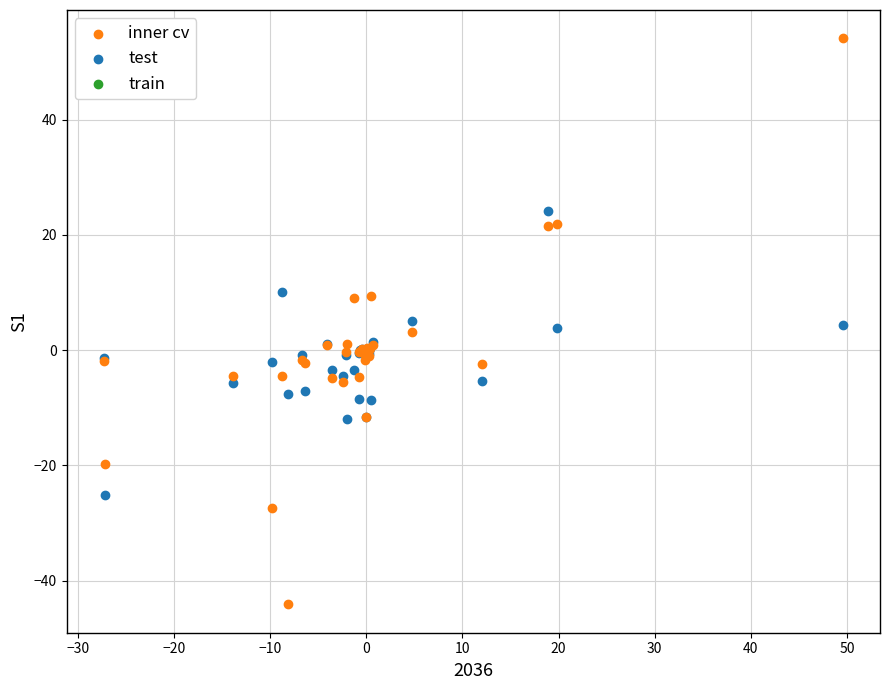

Which series reaches the minimum Y coordinate?

inner cv